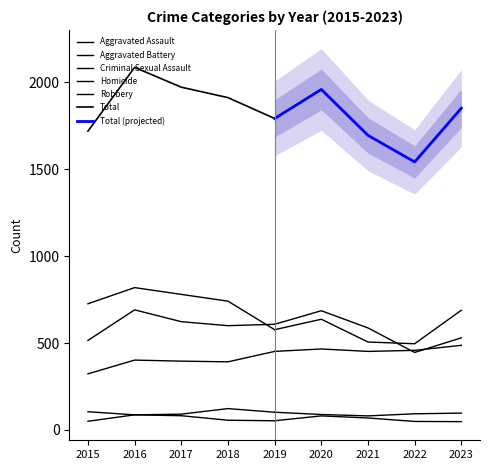

At which category is the sum across all series the highest?

2016